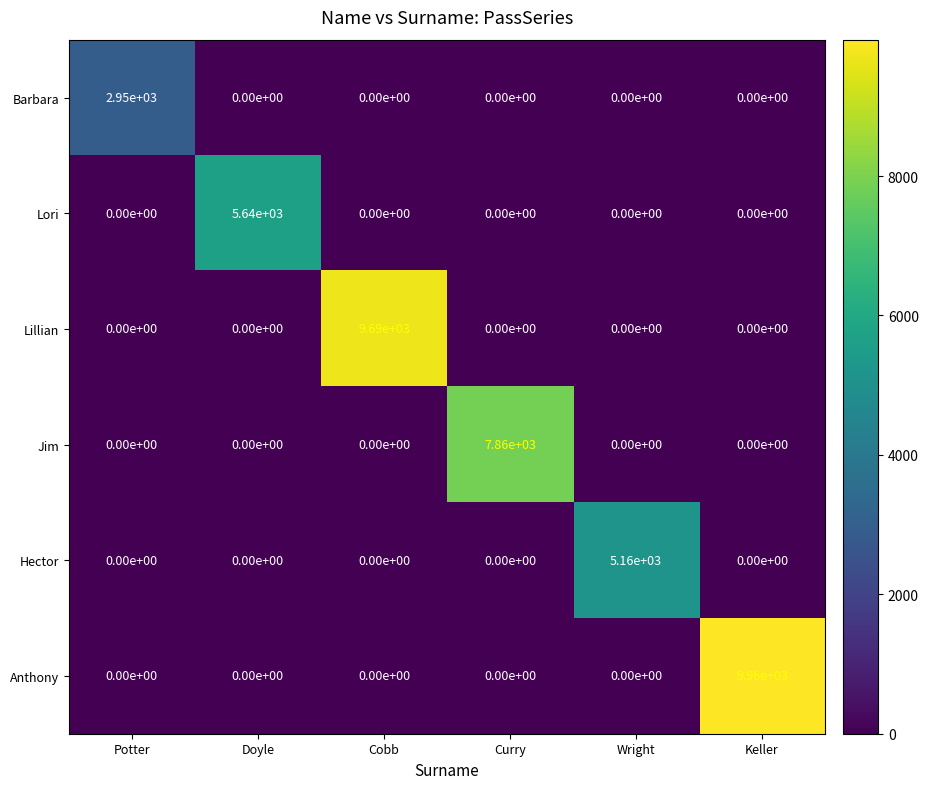

Count the number of data series in this chart.

6